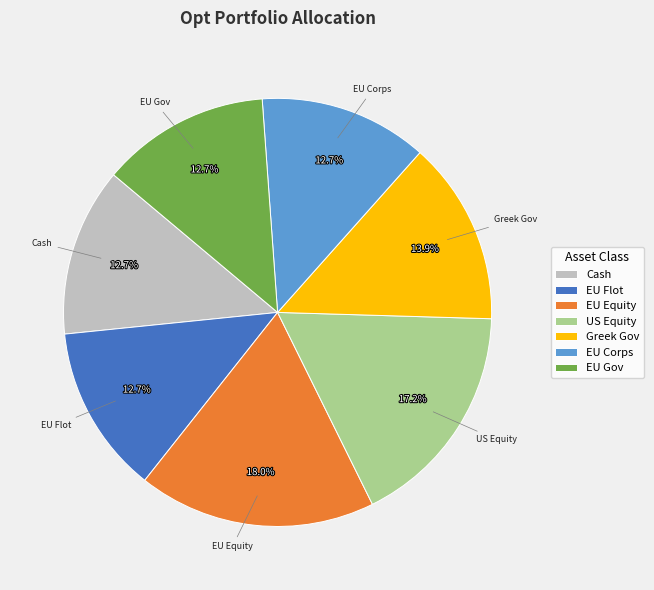

What is the largest slice in the pie chart?

EU Equity